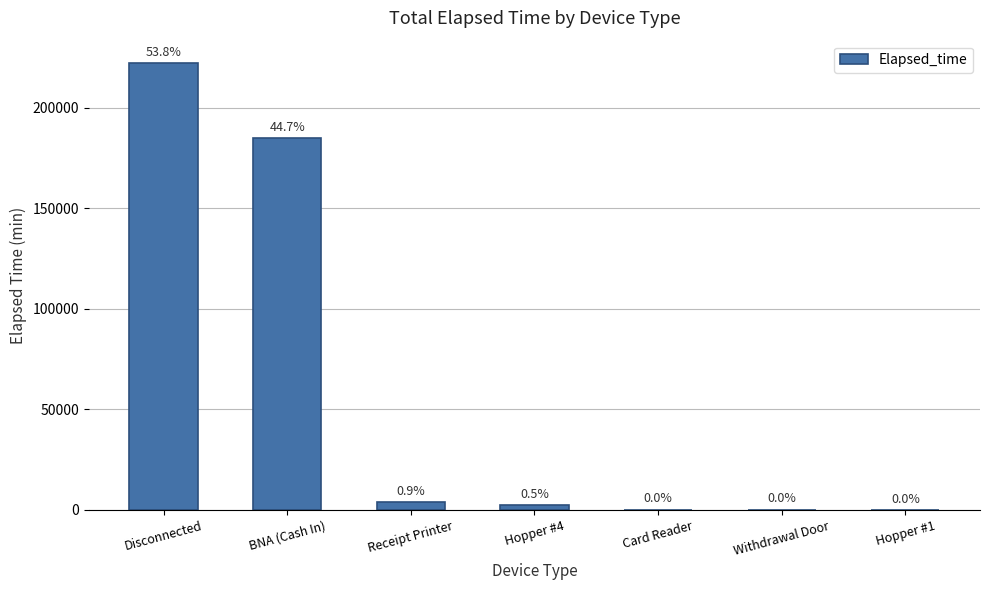

What is the label of the 6th bar from the left?

Withdrawal Door